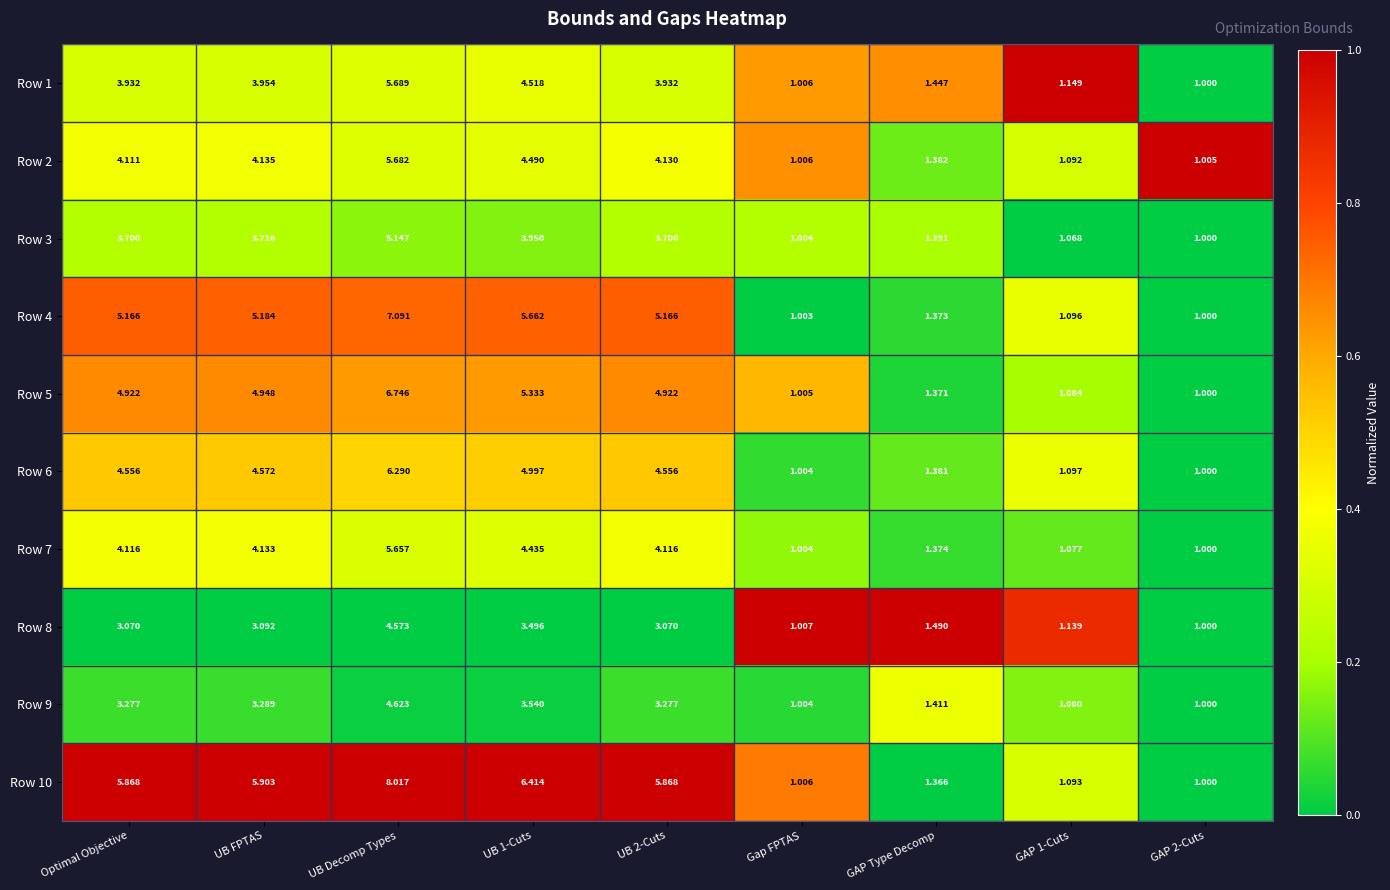

Between Gap FPTAS and GAP 1-Cuts, which series saw the biggest shift?

Row 1